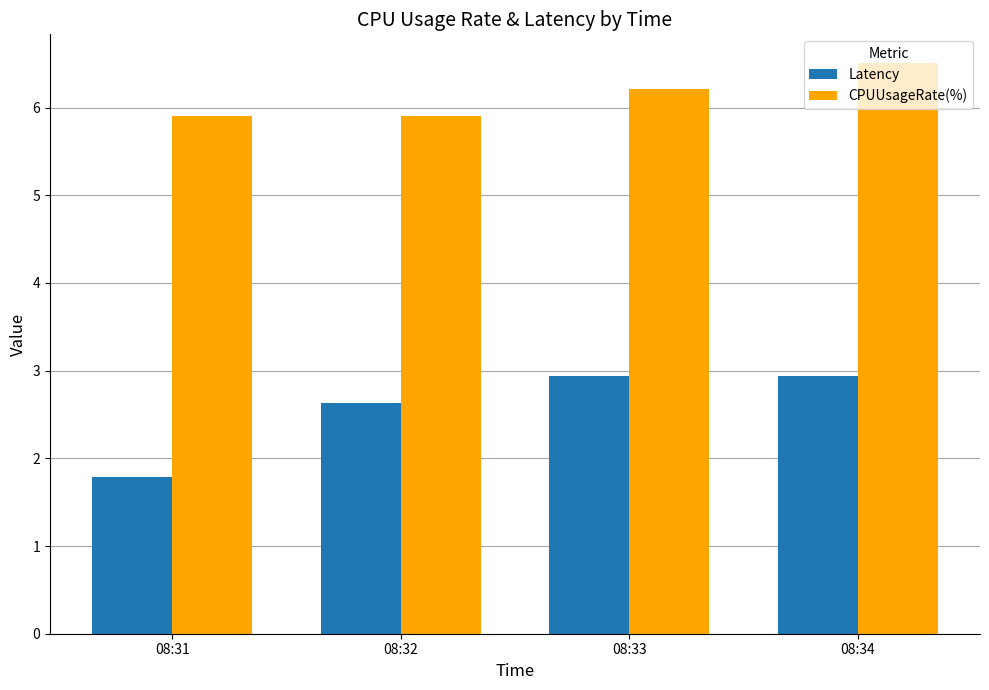

Which series has the largest total across all categories?

CPUUsageRate(%)